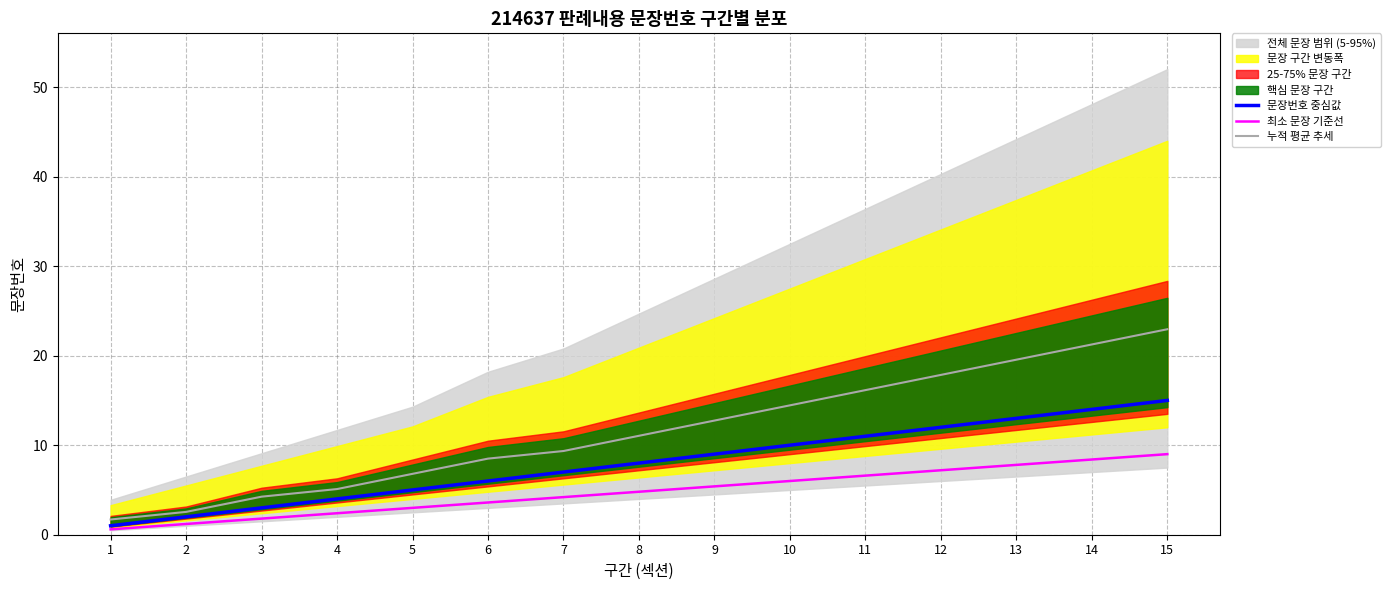

At which label does 최소 문장 기준선 first exceed 4?

7